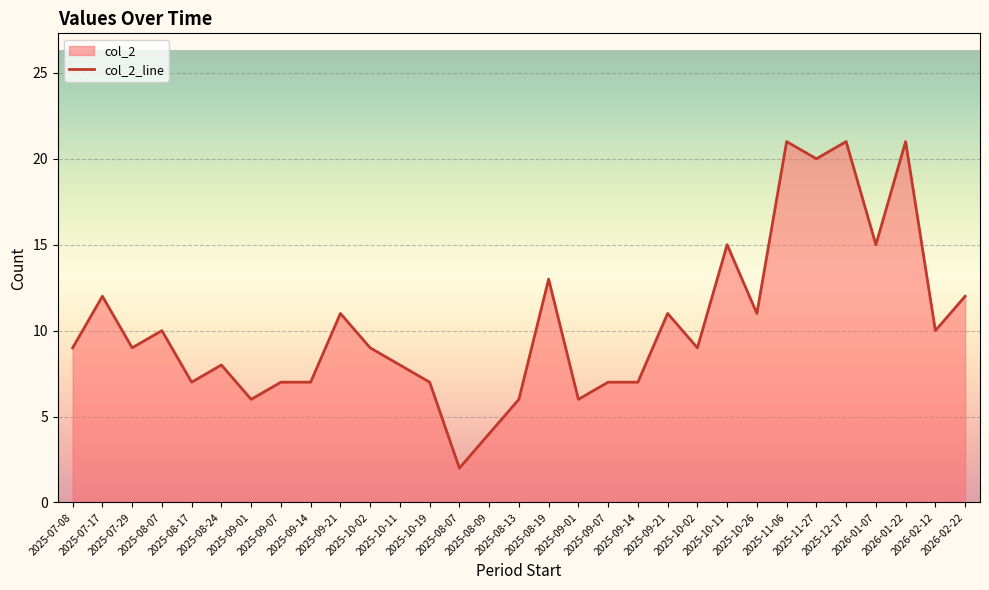

Reading right to left, extract all data points from this chart.

12	10	21	15	21	20	21	11	15	9	11	7	7	6	13	6	4	2	7	8	9	11	7	7	6	8	7	10	9	12	9